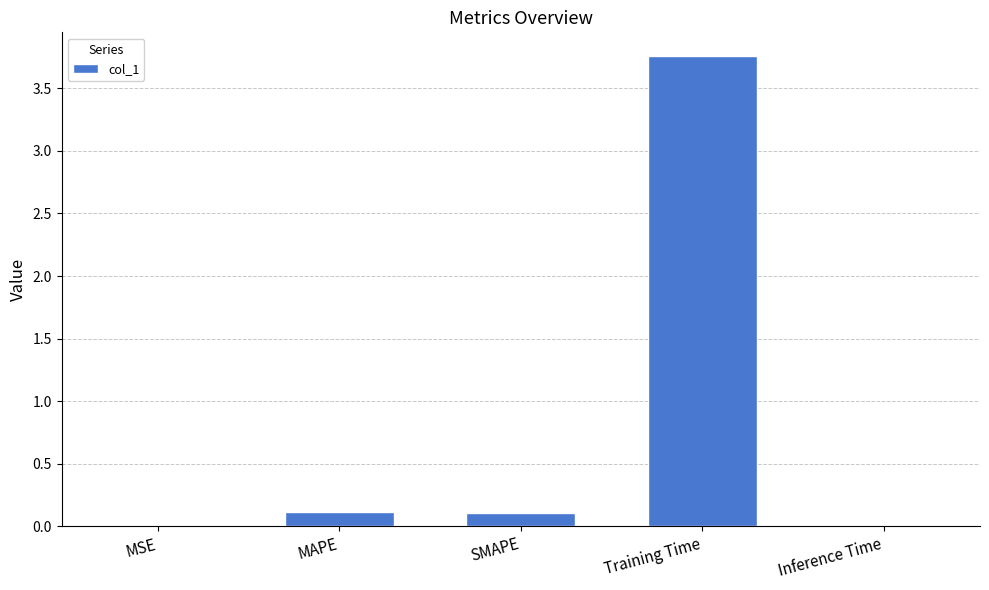

What is the average value?

0.8